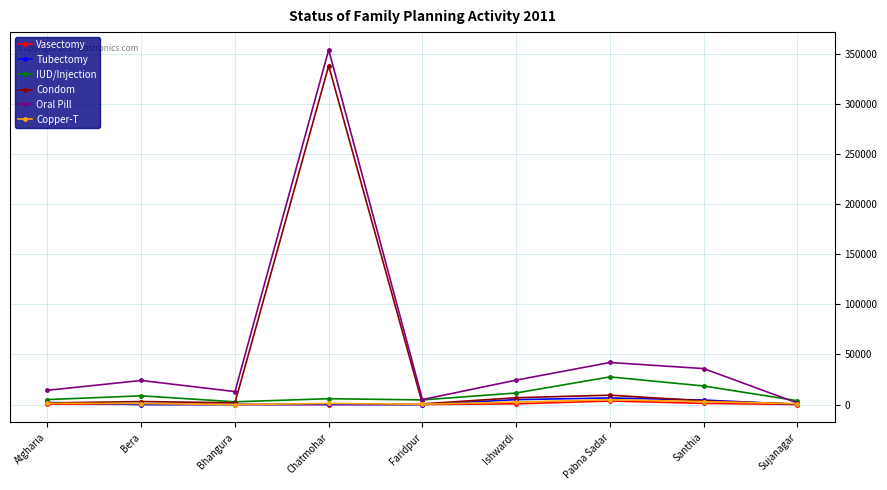

The Condom series shows 3745 at Santhia. True or false?

True